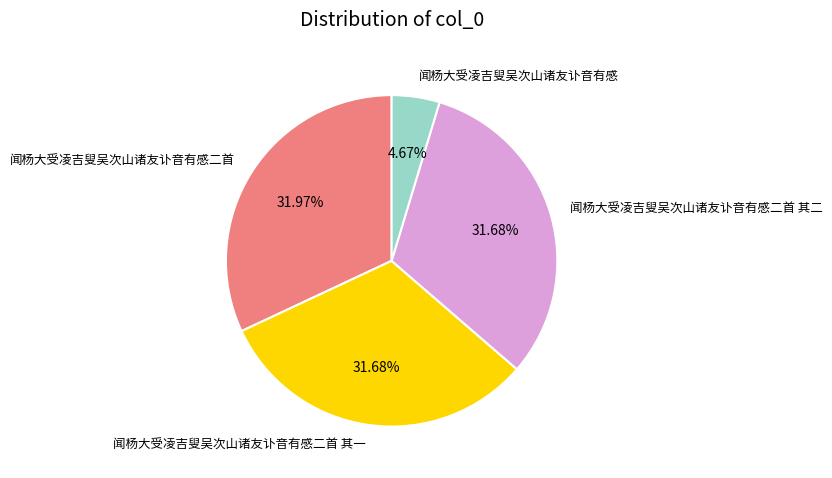

What is the ratio of the value at 闻杨大受凌吉叟吴次山诸友讣音有感二首 其一 to the value at 闻杨大受凌吉叟吴次山诸友讣音有感二首?

1.0